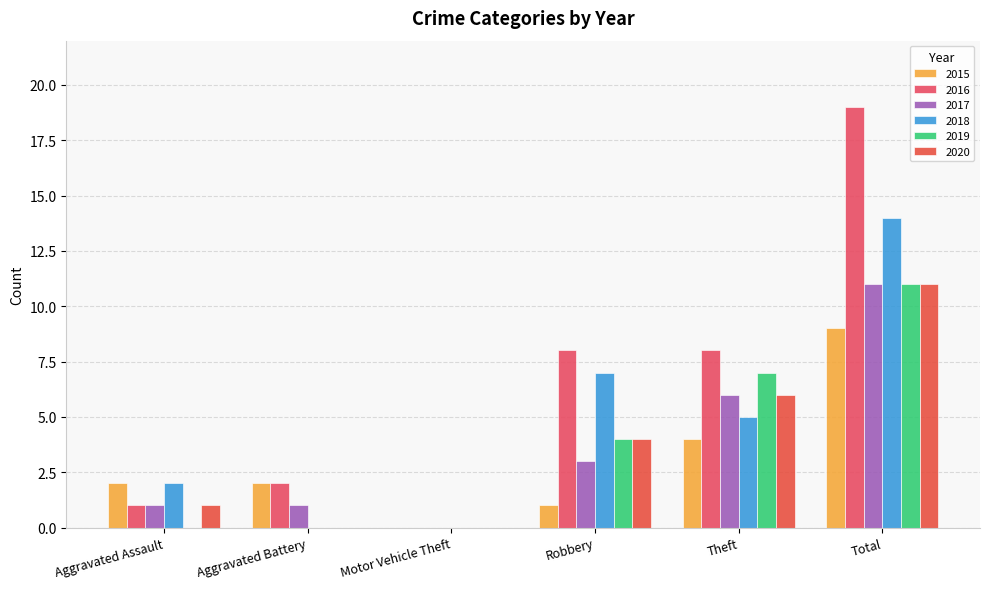

What are all the series names shown in the legend?

2015, 2016, 2017, 2018, 2019, 2020